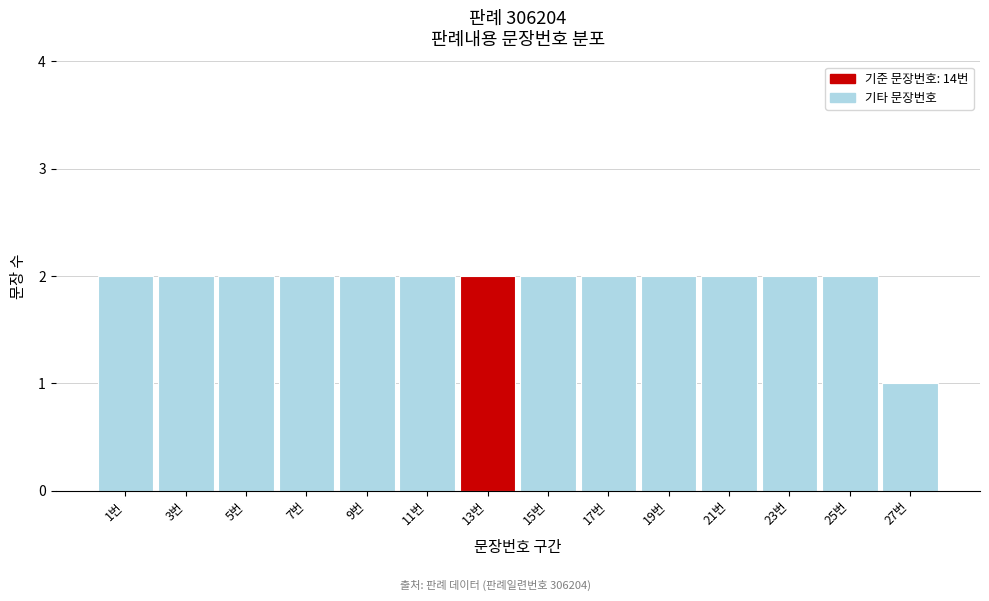

Reading left to right, transcribe all the data shown in this chart.

1번=2	3번=2	5번=2	7번=2	9번=2	11번=2	13번=2	15번=2	17번=2	19번=2	21번=2	23번=2	25번=2	27번=1